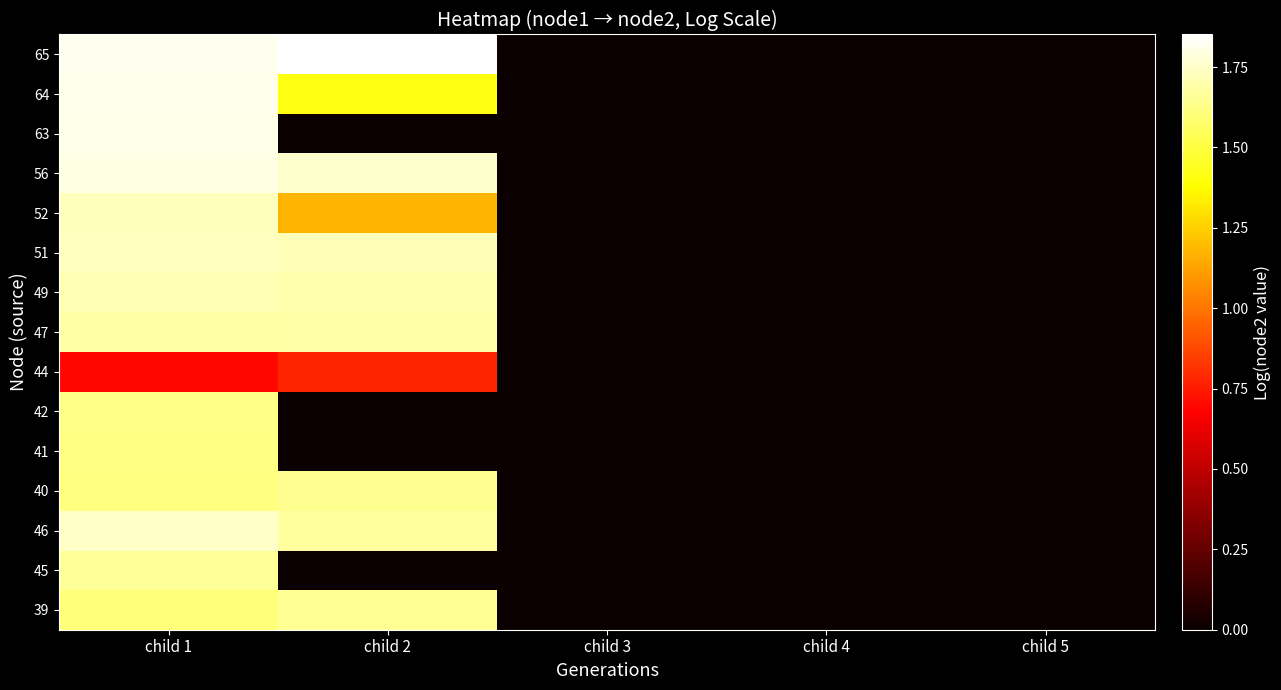

Reading left to right, transcribe all the data shown in this chart.

row_0: child 1=1.6	child 2=1.7	child 3=0.0	child 4=0.0	child 5=0.0
row_1: child 1=1.7	child 2=0.0	child 3=0.0	child 4=0.0	child 5=0.0
row_2: child 1=1.7	child 2=1.7	child 3=0.0	child 4=0.0	child 5=0.0
row_3: child 1=1.6	child 2=1.6	child 3=0.0	child 4=0.0	child 5=0.0
row_4: child 1=1.6	child 2=0.0	child 3=0.0	child 4=0.0	child 5=0.0
row_5: child 1=1.6	child 2=0.0	child 3=0.0	child 4=0.0	child 5=0.0
row_6: child 1=0.7	child 2=0.8	child 3=0.0	child 4=0.0	child 5=0.0
row_7: child 1=1.7	child 2=1.7	child 3=0.0	child 4=0.0	child 5=0.0
row_8: child 1=1.7	child 2=1.7	child 3=0.0	child 4=0.0	child 5=0.0
row_9: child 1=1.7	child 2=1.7	child 3=0.0	child 4=0.0	child 5=0.0
row_10: child 1=1.7	child 2=1.2	child 3=0.0	child 4=0.0	child 5=0.0
row_11: child 1=1.8	child 2=1.8	child 3=0.0	child 4=0.0	child 5=0.0
row_12: child 1=1.8	child 2=0.0	child 3=0.0	child 4=0.0	child 5=0.0
row_13: child 1=1.8	child 2=1.4	child 3=0.0	child 4=0.0	child 5=0.0
row_14: child 1=1.8	child 2=1.9	child 3=0.0	child 4=0.0	child 5=0.0